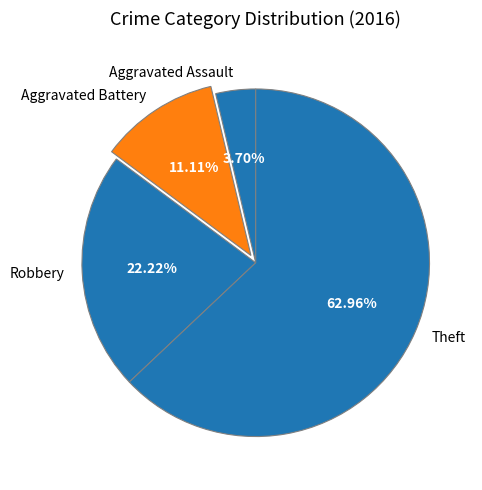

To the nearest percent, what is the difference between the largest and smallest slice percentages?

59%